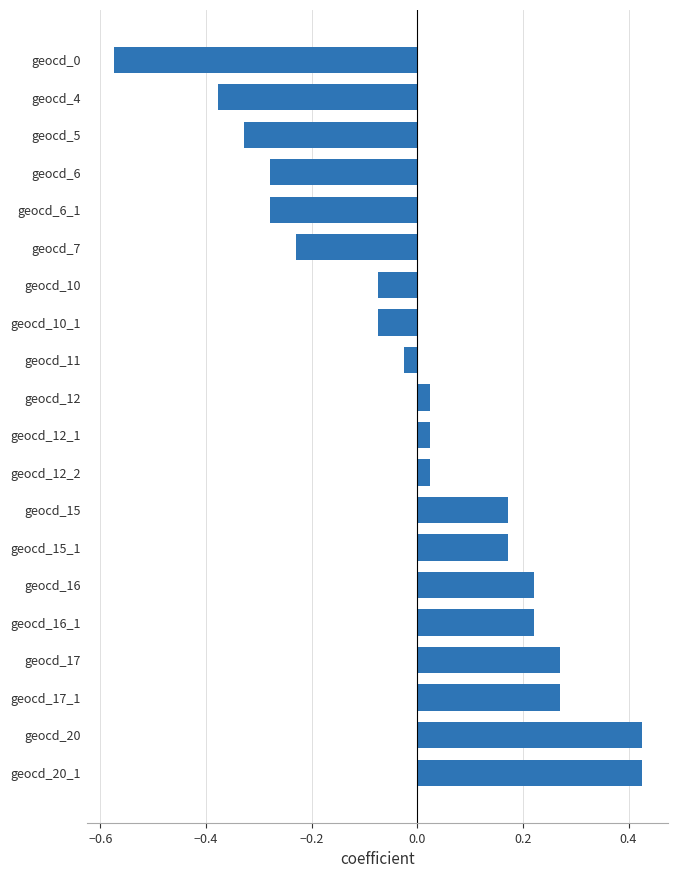

How many distinct data groups are displayed?

1